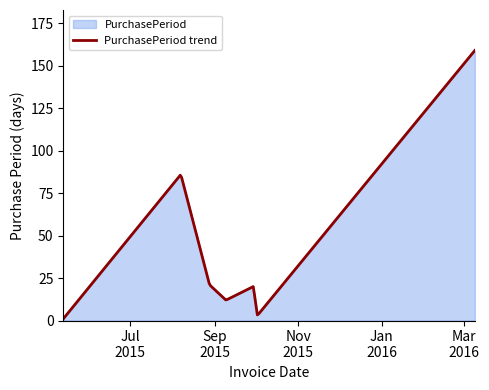

What is the label of the 4th point from the left?

2015-09-09